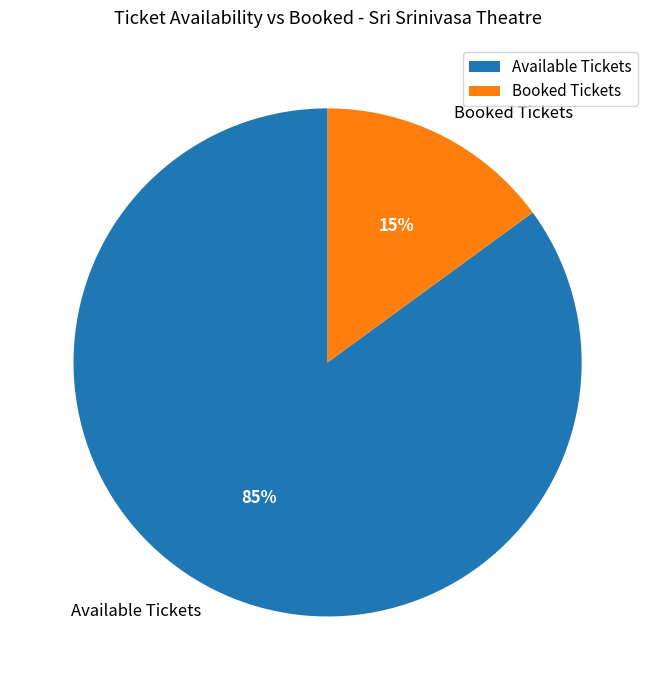

To the nearest percent, what is the difference between the Available Tickets and Booked Tickets slice percentages?

70%